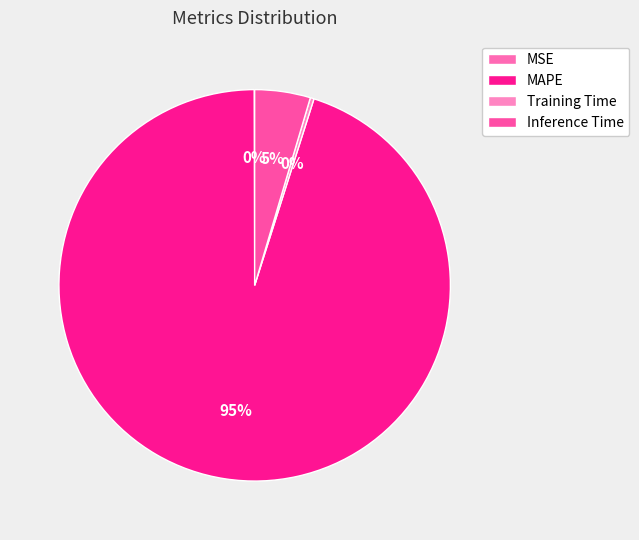

Which category accounts for the majority?

MAPE